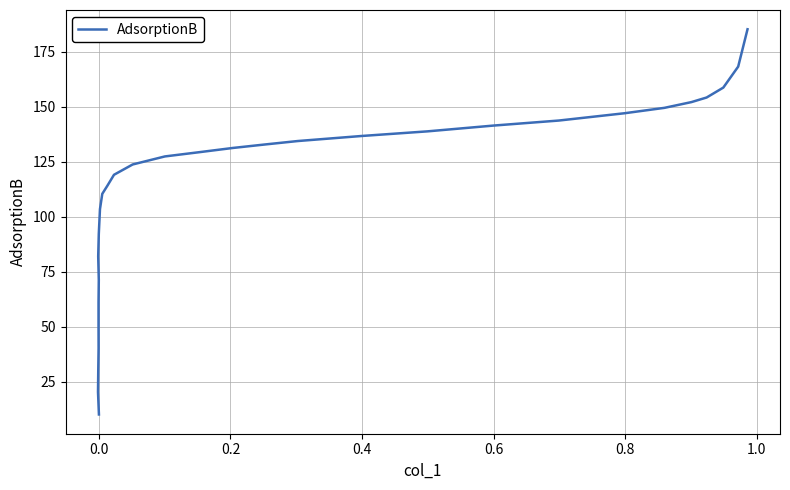

Does the chart have visible grid lines?

Yes